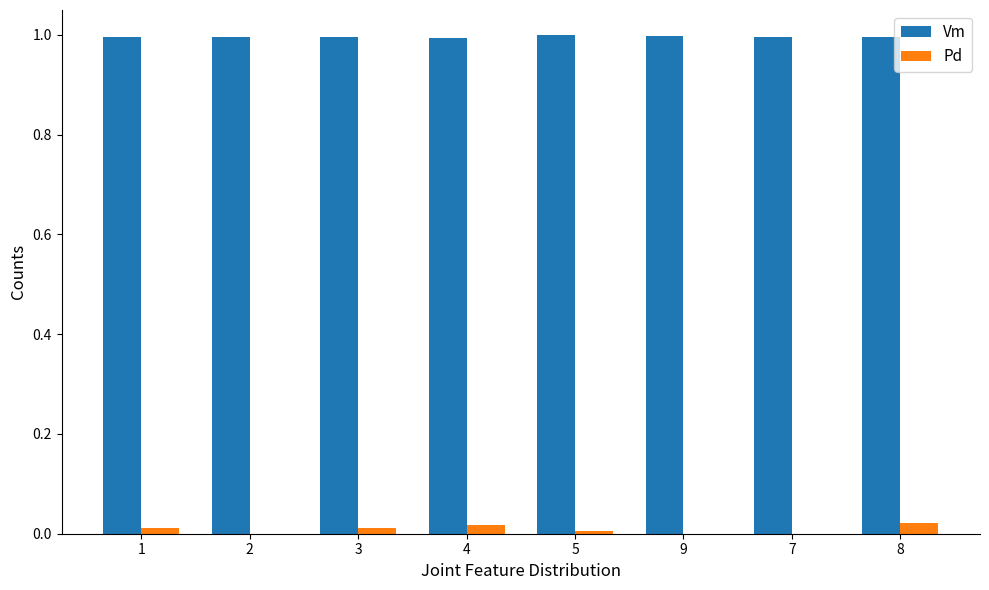

What is the spread (max minus min) of values at 9?

1.0